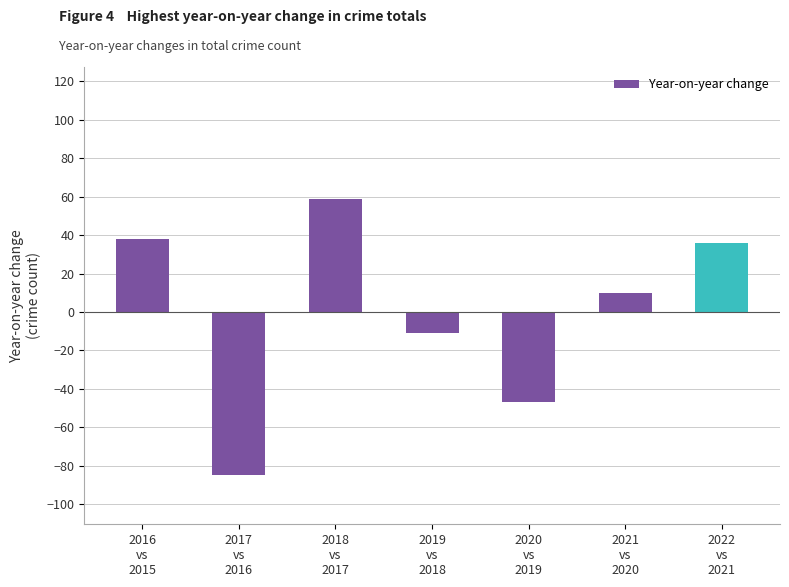

At which label does the data first exceed 10?

2016
vs
2015